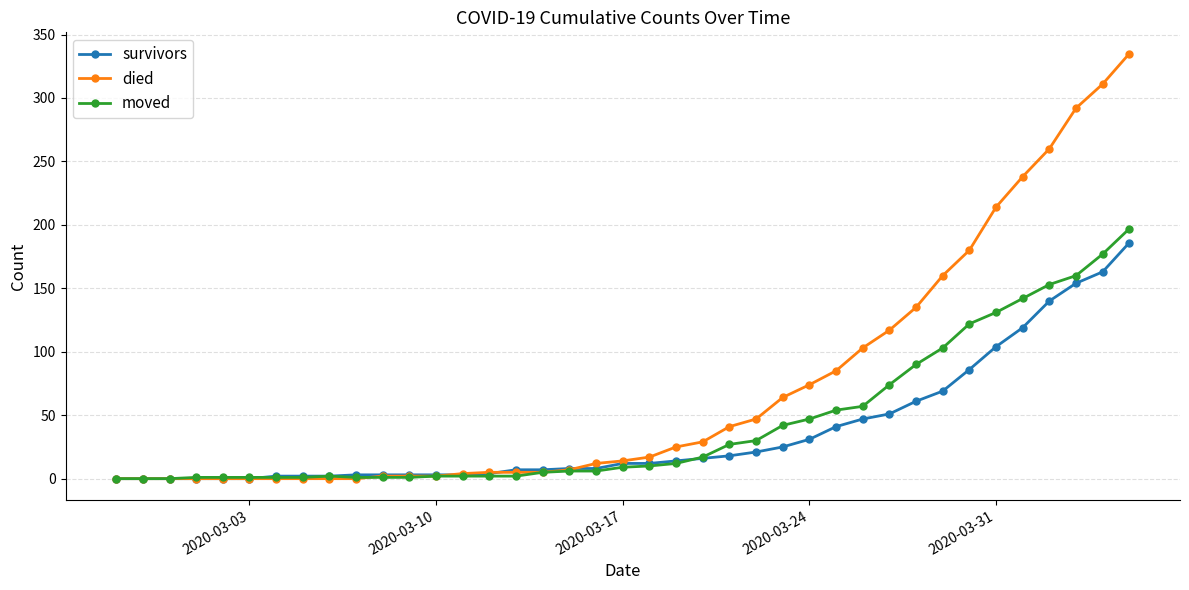

Which series has the widest spread of values?

died